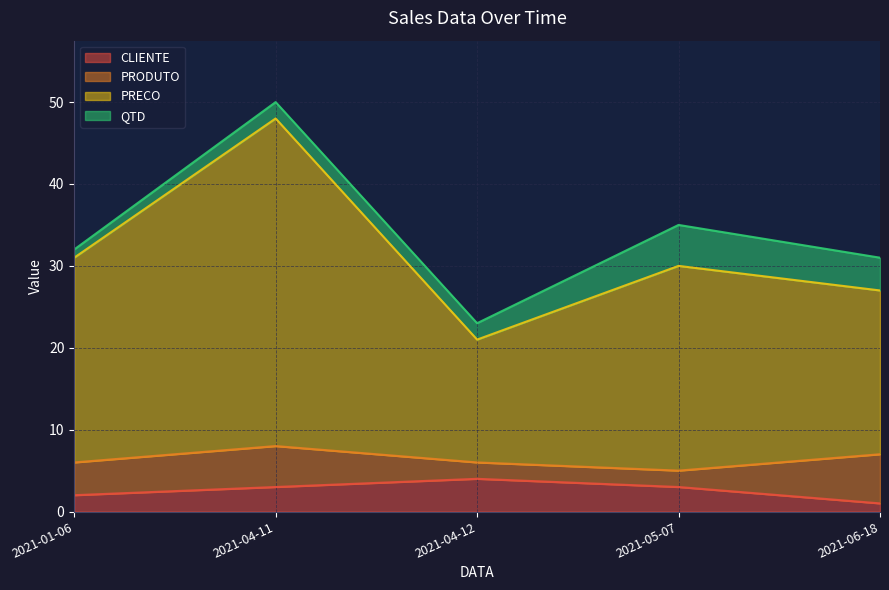

Where does the PRECO series first go above 30?

2021-01-06